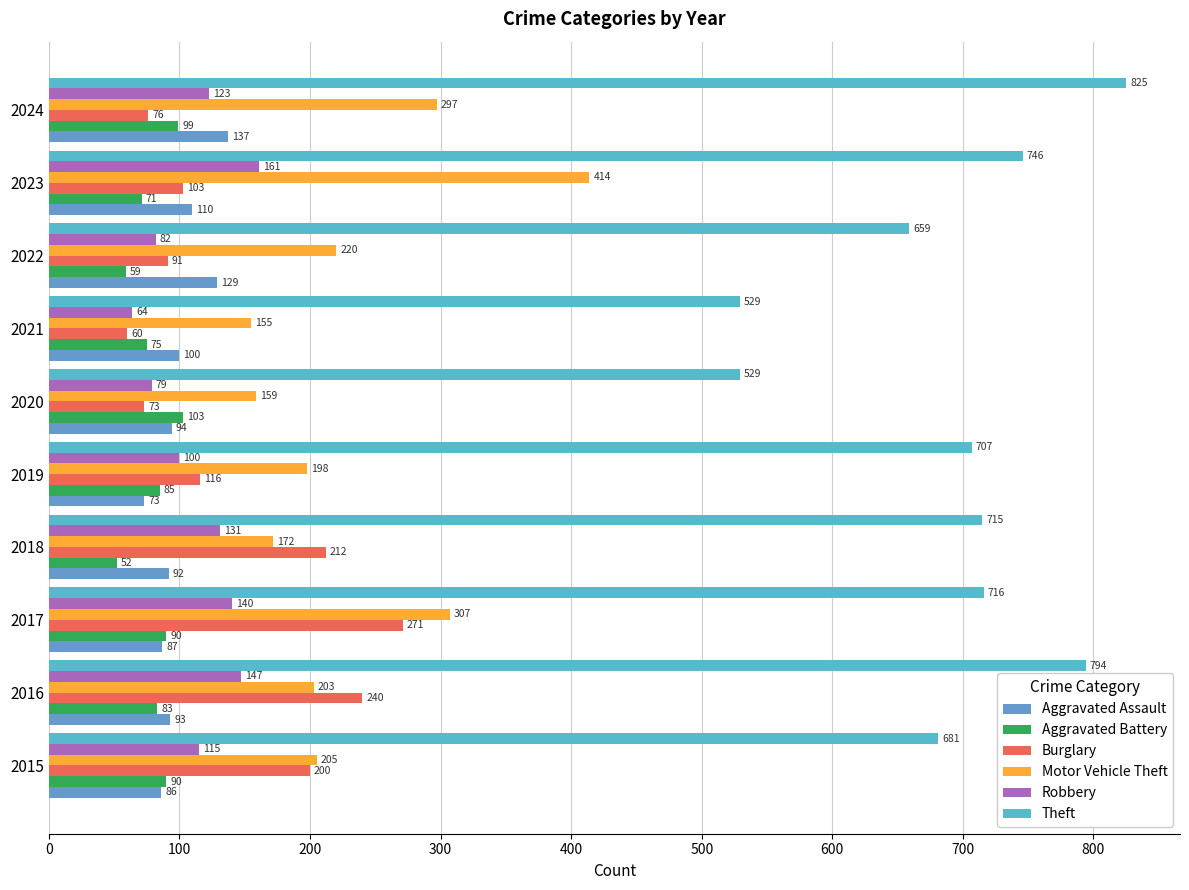

Count the number of categories in the chart.

10